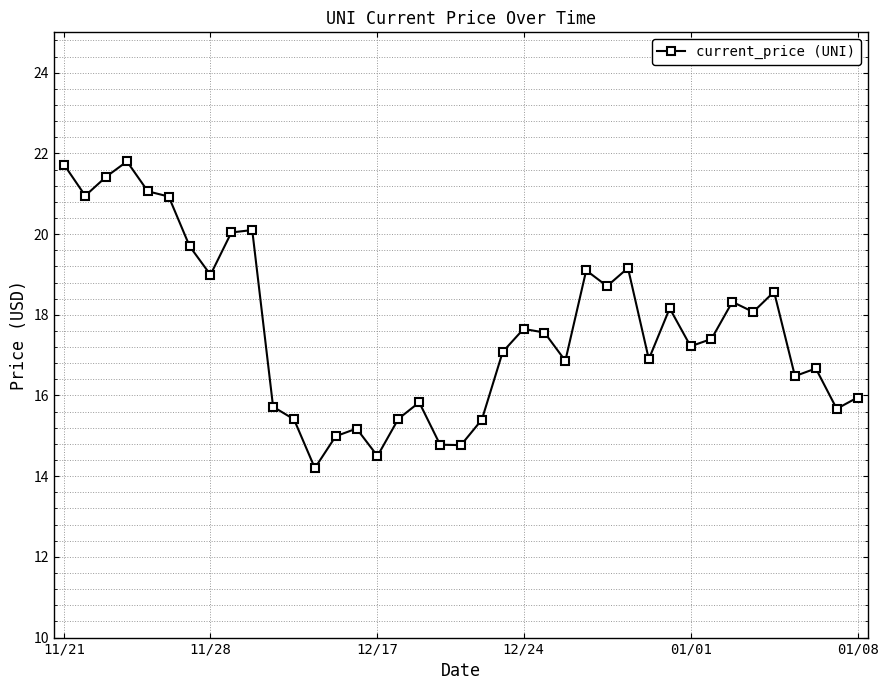

What is the value of the 9th point from the left?

20.0